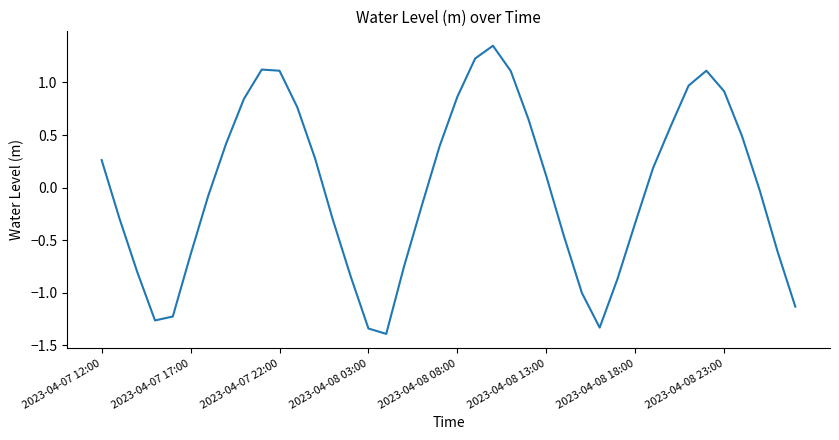

What is the difference between the maximum and minimum values?

2.7